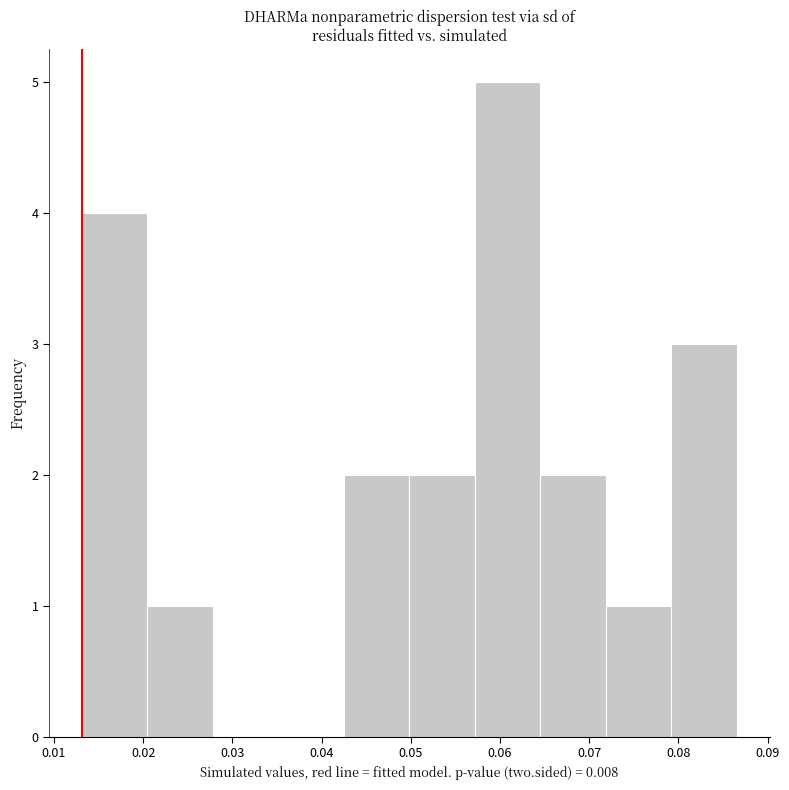

Reading left to right, list every bar in this chart as the range it spans on the x-axis followed by its height. Neither the bar edges nor the heights are printed on the chart, so give them approximately, as read against the axes.

0.013 to 0.020: 4
0.020 to 0.028: 1
0.028 to 0.035: 0
0.035 to 0.042: 0
0.042 to 0.050: 2
0.050 to 0.057: 2
0.057 to 0.065: 5
0.065 to 0.072: 2
0.072 to 0.079: 1
0.079 to 0.087: 3